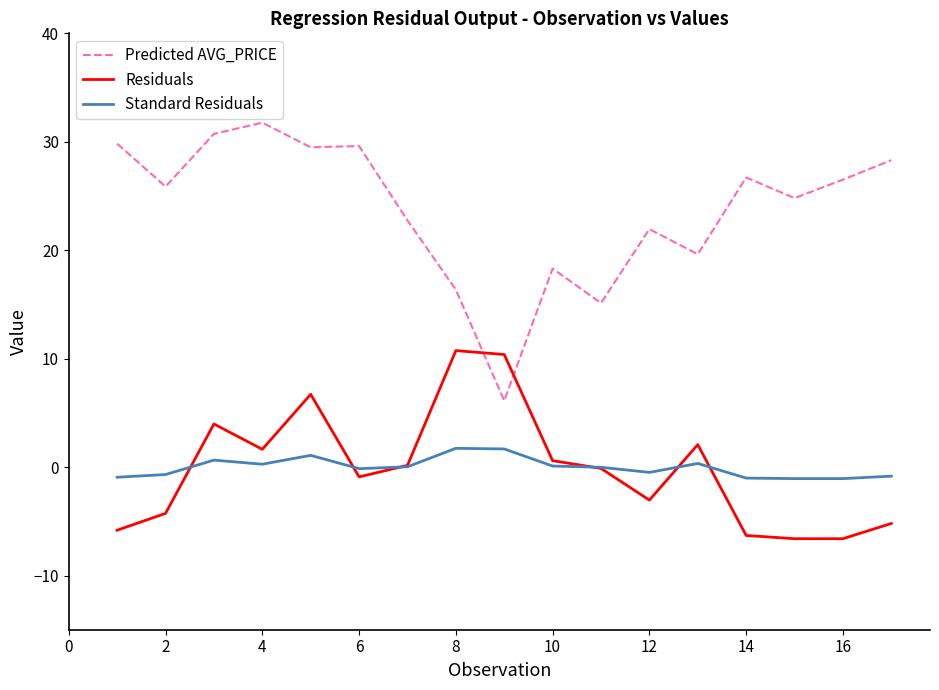

What is the lowest value of the Standard Residuals series?

-1.1